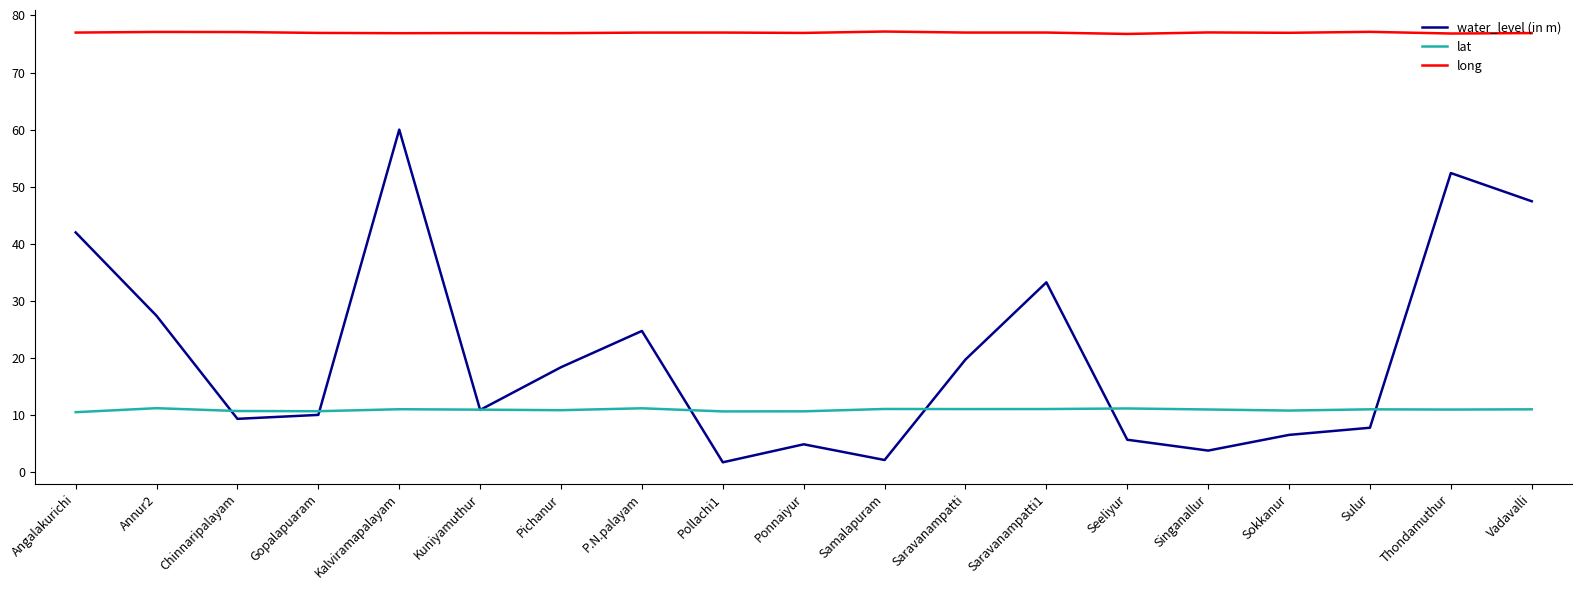

What are all the series names shown in the legend?

water_level (in m), lat, long